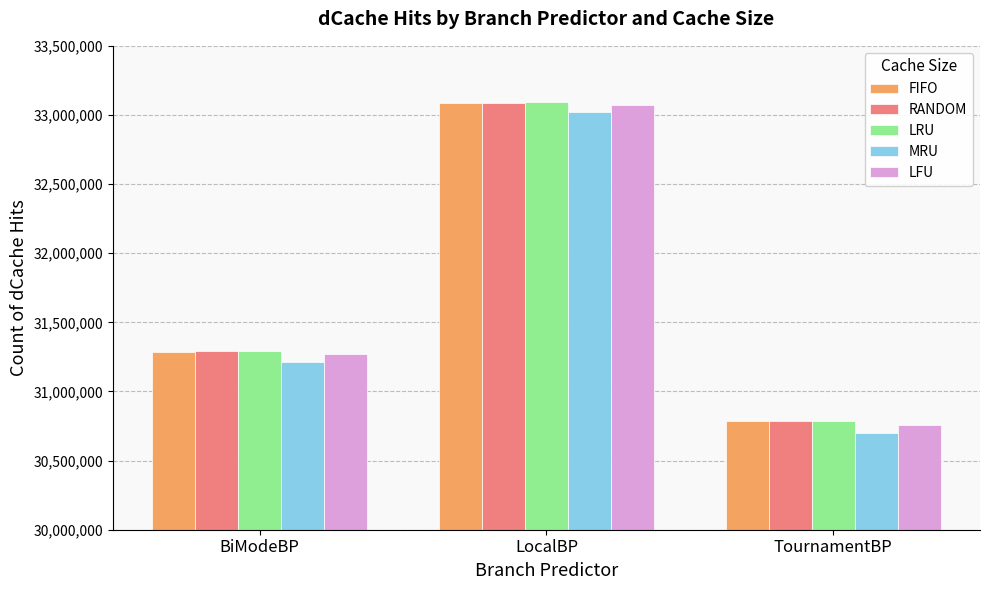

What is the maximum value shown in the chart?

33092368